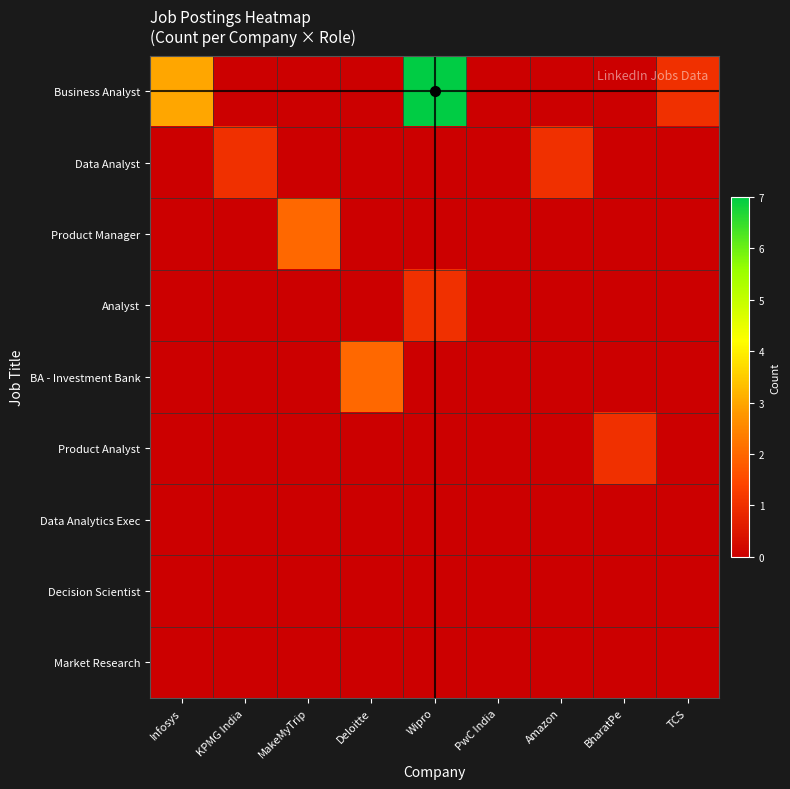

At which category is the sum across all series the highest?

Wipro